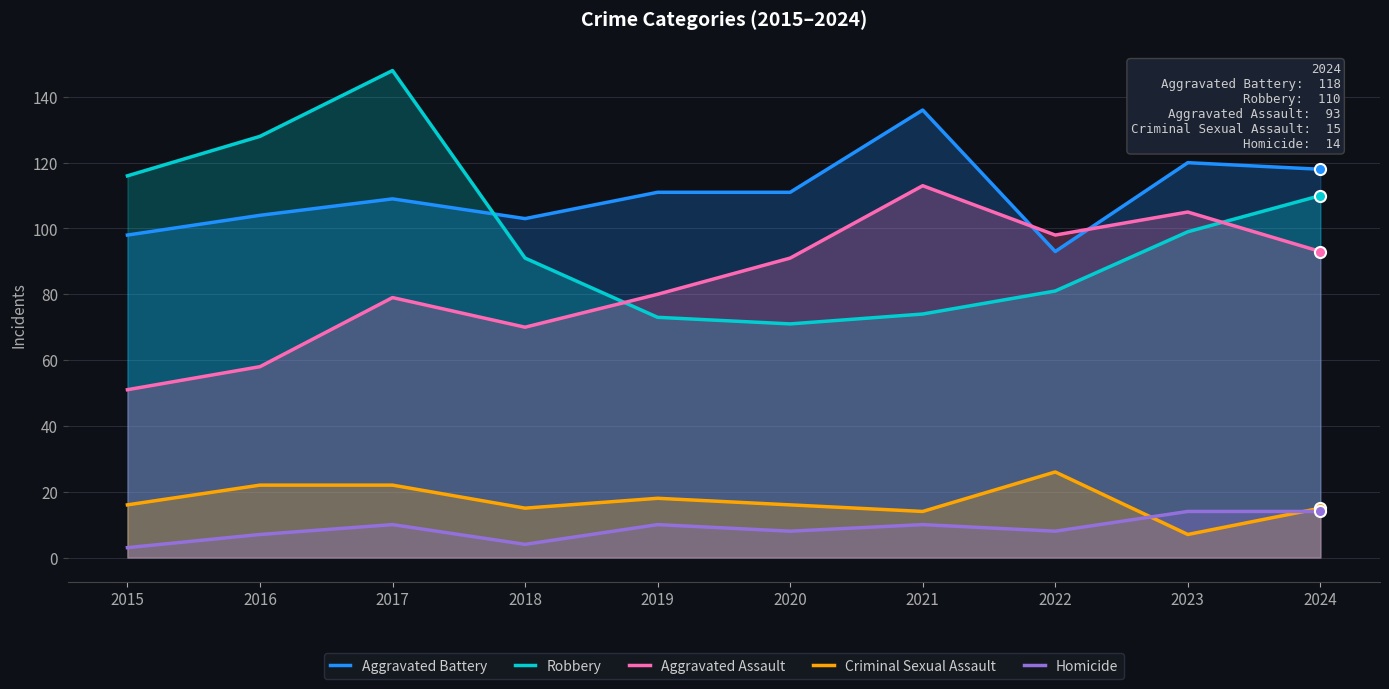

What is the difference between the maximum and minimum values in the Aggravated Battery series?

43